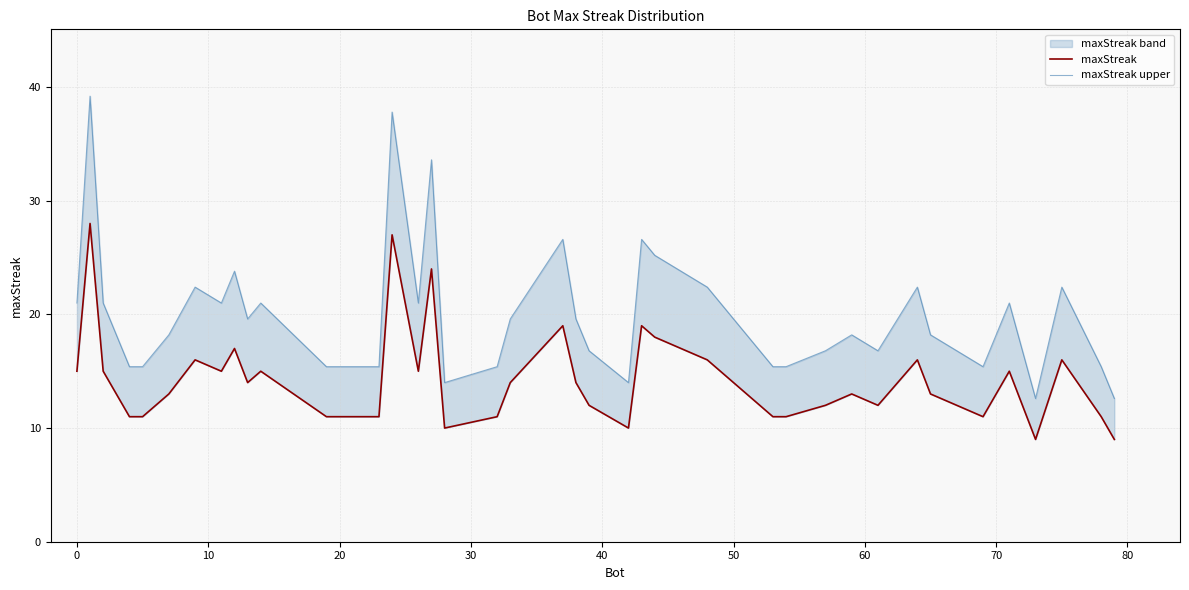

True or false: maxStreak upper has more than 0 points higher than both neighbors.

True